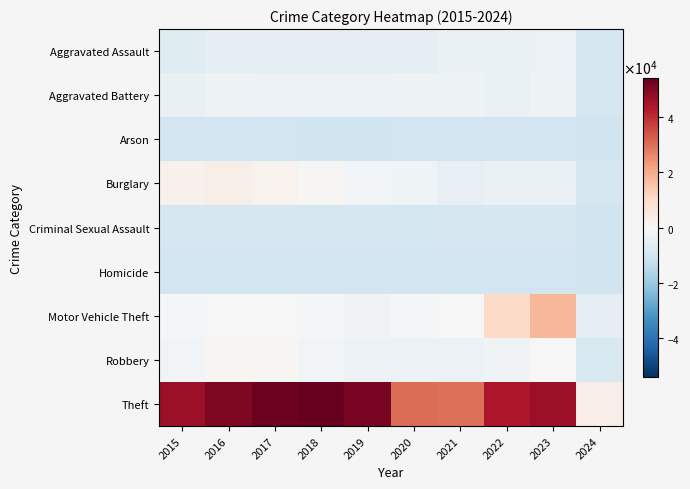

At which category does the chart reach its peak across all series?

2018